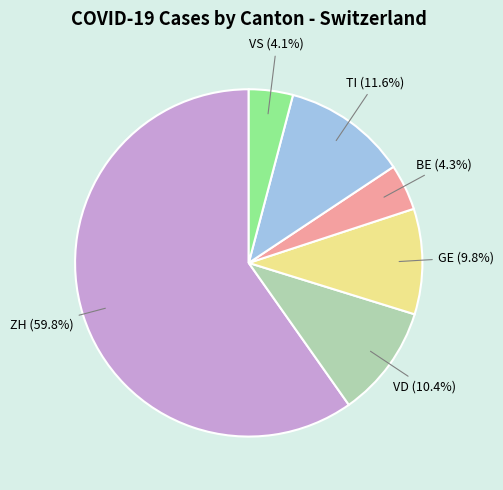

To the nearest percent, what is the difference between the largest and smallest slice percentages?

56%